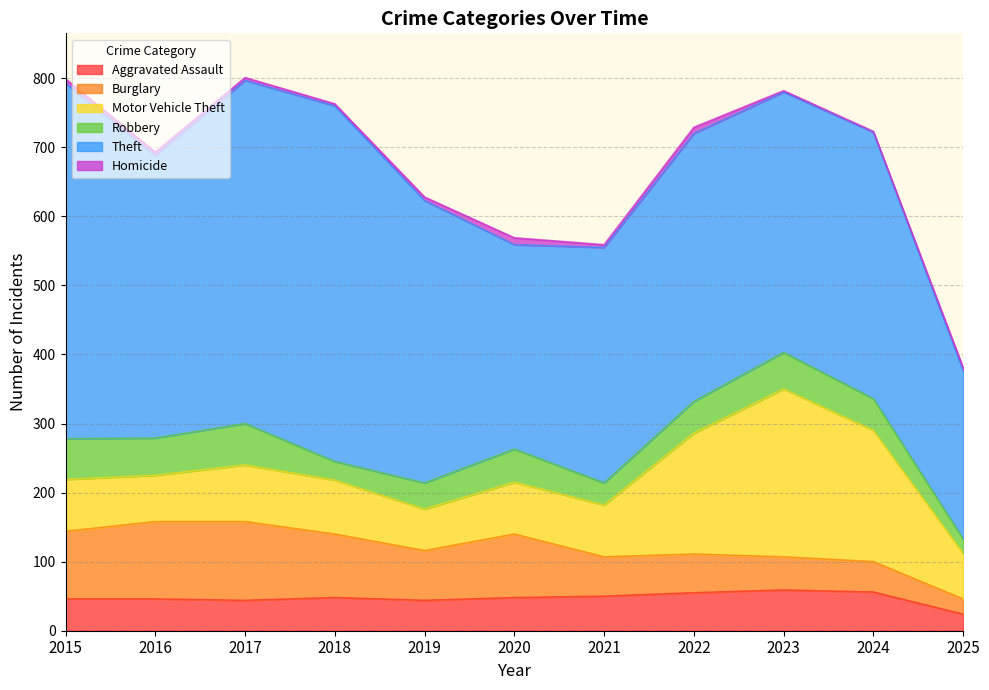

How many values in the Motor Vehicle Theft series are below 75?

3